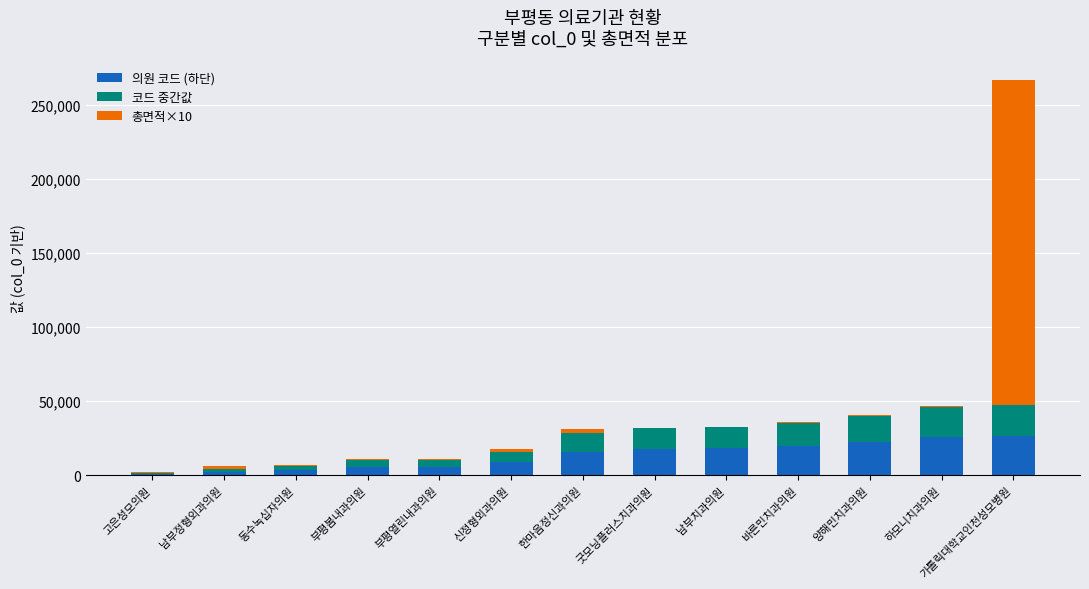

At which category is the sum across all series the highest?

가톨릭대학교인천성모병원